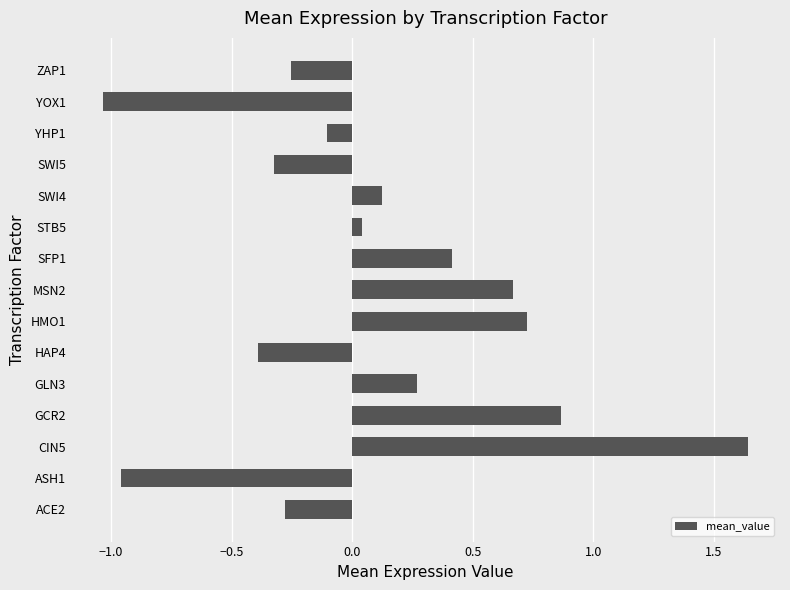

List the labels in order of value, largest first.

CIN5, GCR2, HMO1, MSN2, SFP1, GLN3, SWI4, STB5, YHP1, ZAP1, ACE2, SWI5, HAP4, ASH1, YOX1